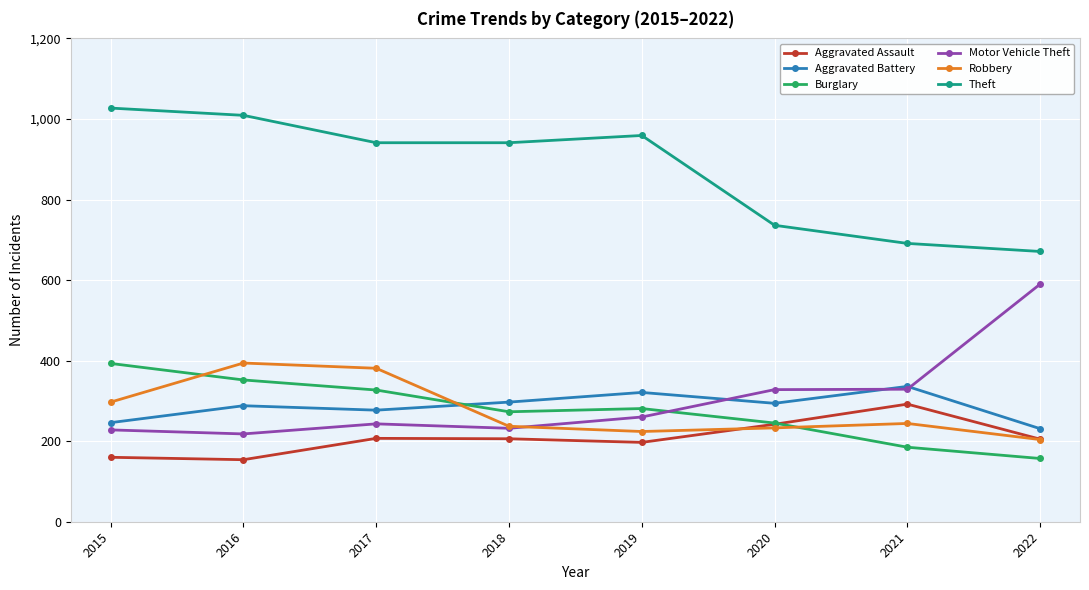

True or false: Robbery and Burglary intersect in this chart.

True